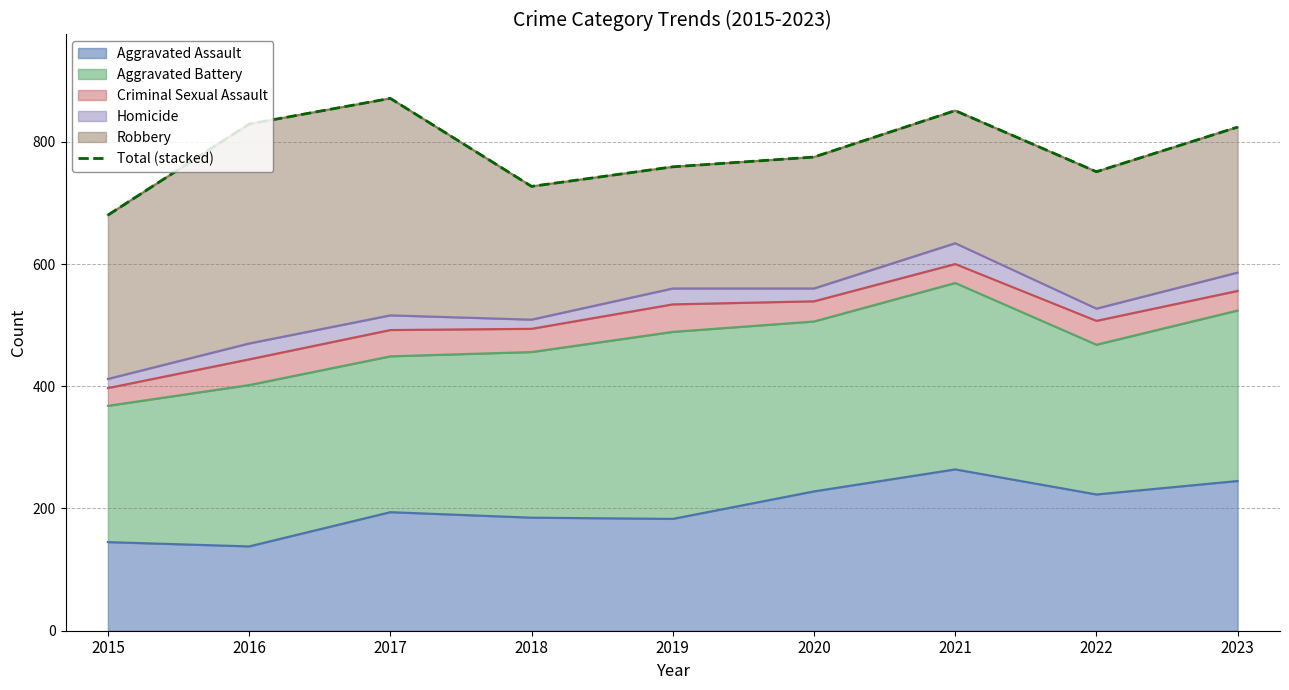

How many values are below 775?

4